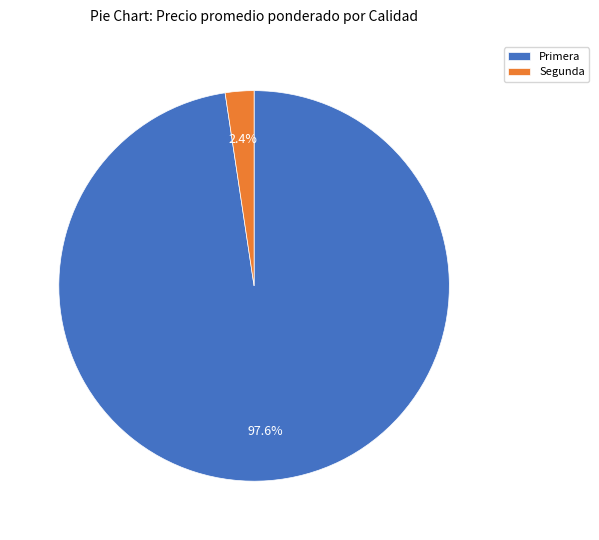

Rank the categories by value from lowest to highest.

Segunda, Primera